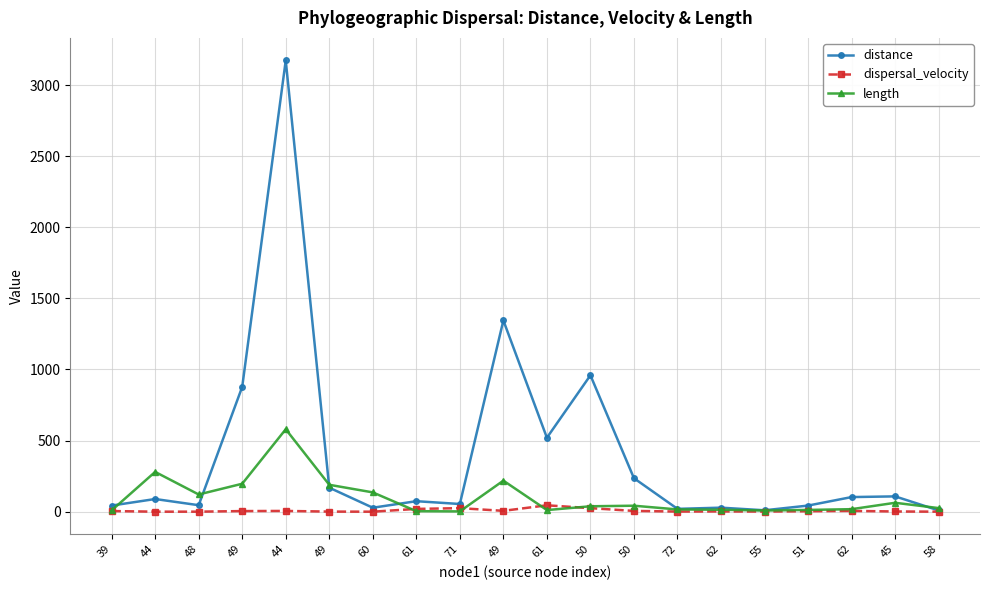

Reading left to right, list all the values displayed in this chart.

distance: 39=43.3	44=89.3	48=45.8	49=877.6	44=3172.7	49=169.0	60=28.1	61=74.0	71=54.2	49=1344.7	61=520.3	50=959.1	50=235.5	72=20.0	62=28.5	55=10.1	51=43.2	62=103.0	45=107.8	58=9.0
dispersal_velocity: 39=4.7	44=0.3	48=0.4	49=4.5	44=5.5	49=0.9	60=0.2	61=19.7	71=25.1	49=6.2	61=45.1	50=25.1	50=5.6	72=1.3	62=2.0	55=1.2	51=3.4	62=5.7	45=1.7	58=0.4
length: 39=9.3	44=279.9	48=121.2	49=196.7	44=579.8	49=189.4	60=135.9	61=3.8	71=2.2	49=218.4	61=11.5	50=38.3	50=42.2	72=16.0	62=14.0	55=8.3	51=12.6	62=17.9	45=62.8	58=25.6